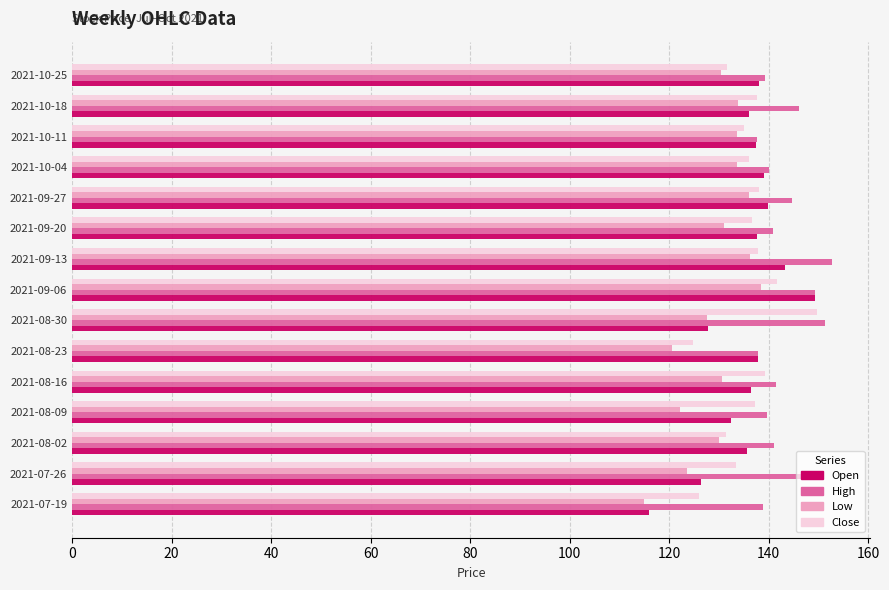

Which series has the largest total across all categories?

High